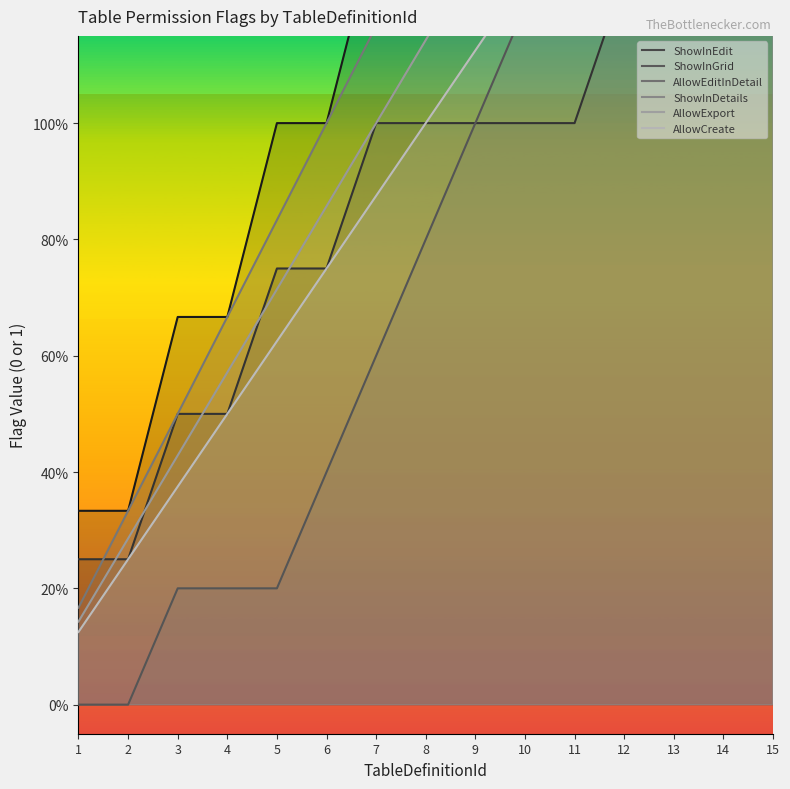

What is the total value across all series at 15?

12.3